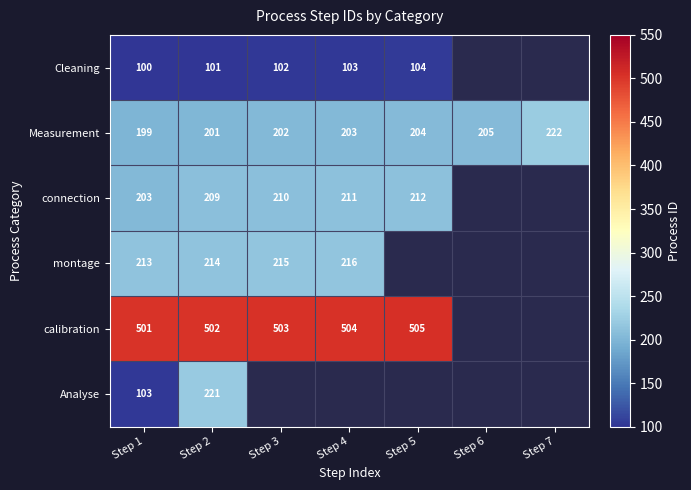

What is the difference between the maximum and minimum values in the Measurement series?

23